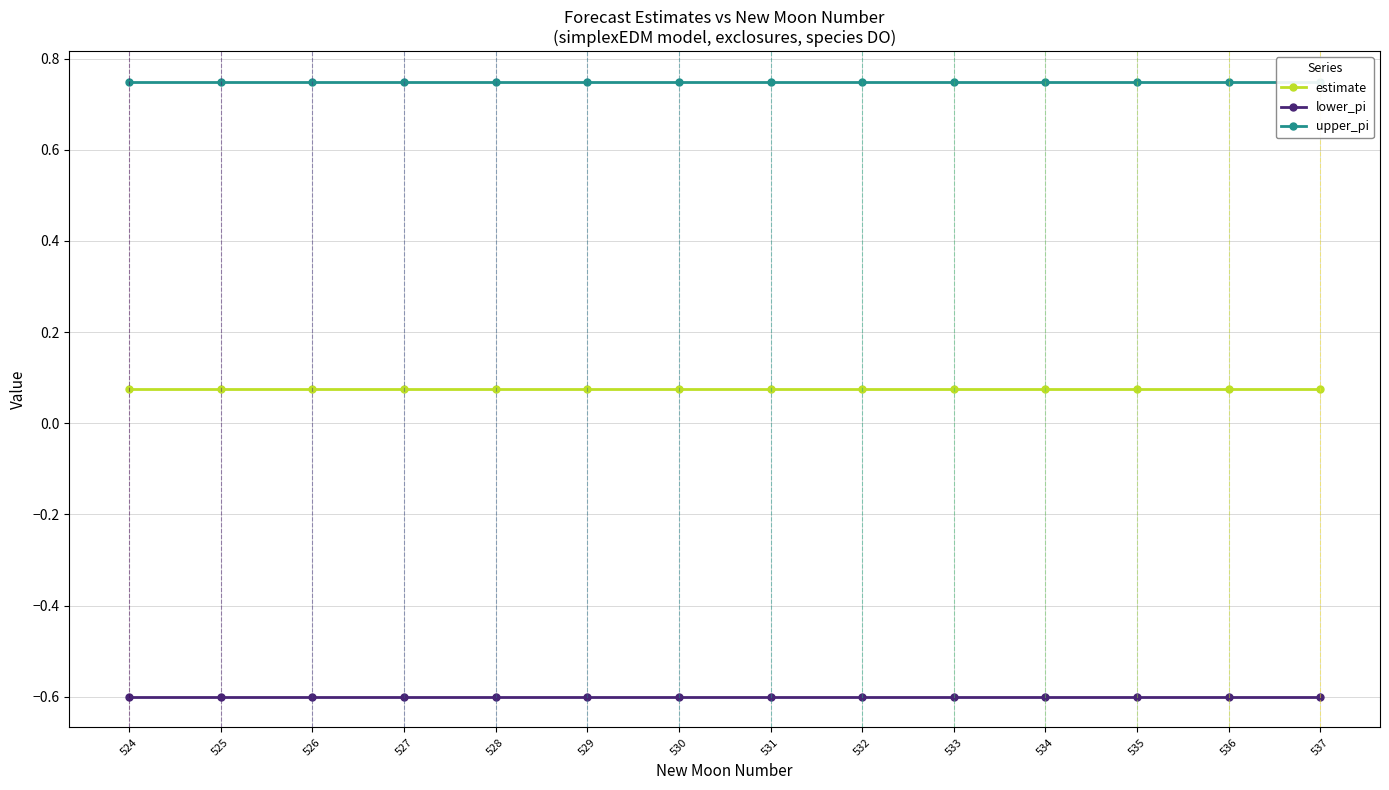

Does the chart have visible grid lines?

Yes